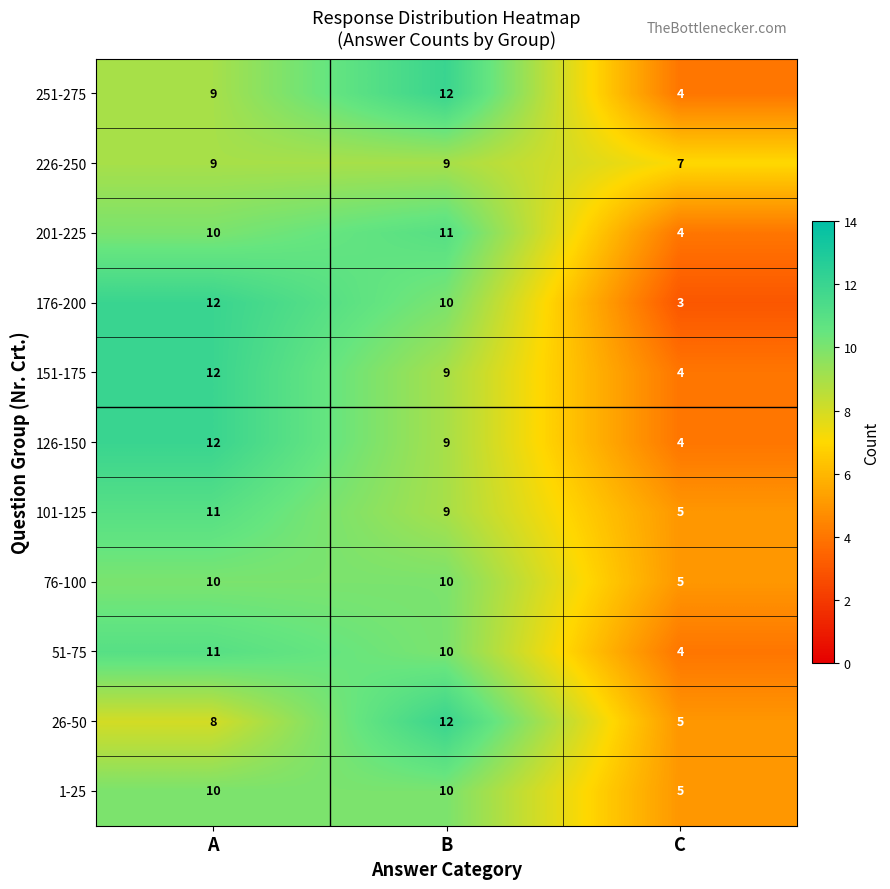

Which series has the largest range (max minus min)?

176-200